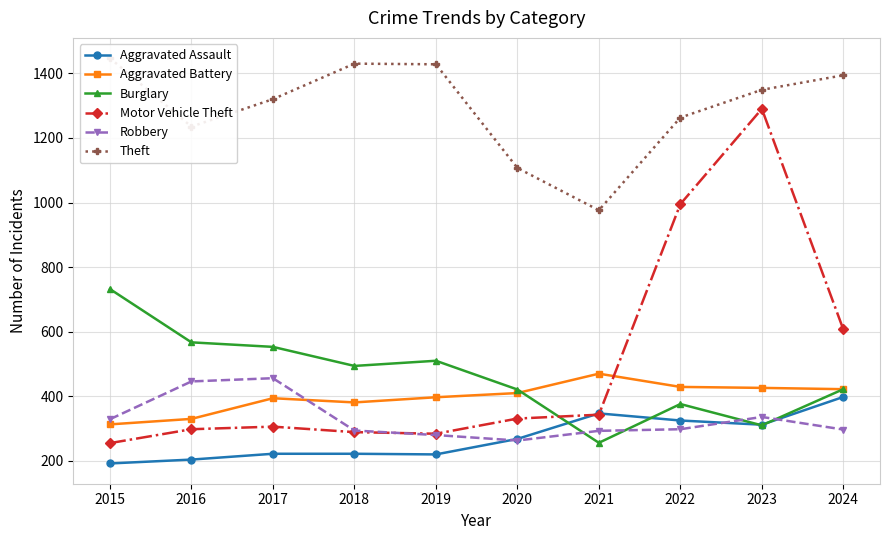

Which series changed the most between 2015 and 2017?

Burglary